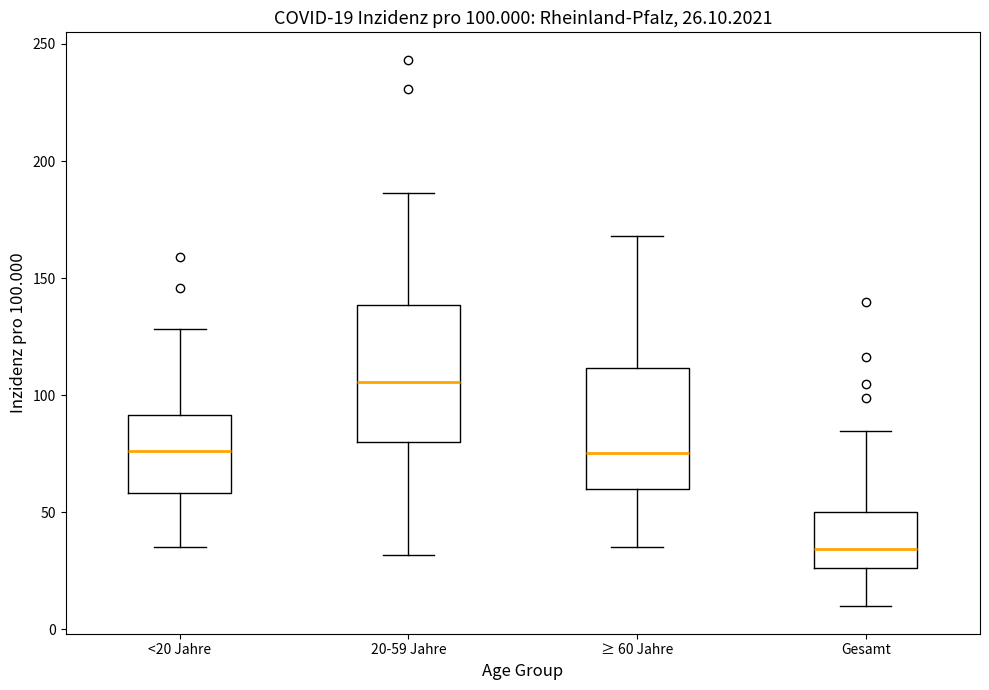

Comparing the boxes themselves (not the whiskers), which one is the tallest?

20-59 Jahre